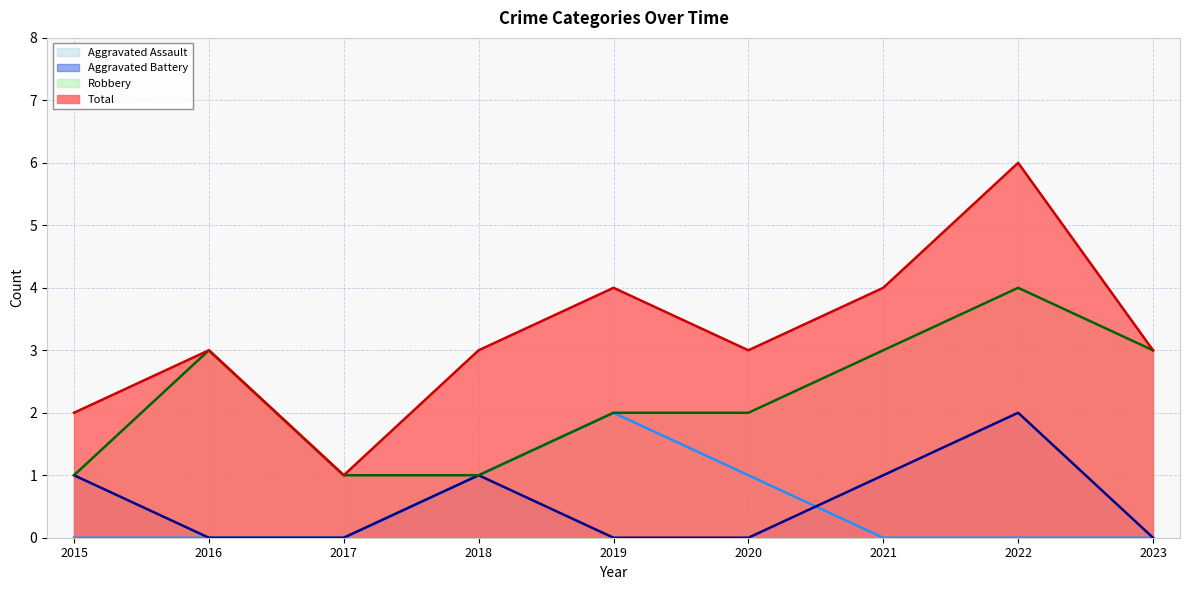

Which category has the highest value across all series?

2022